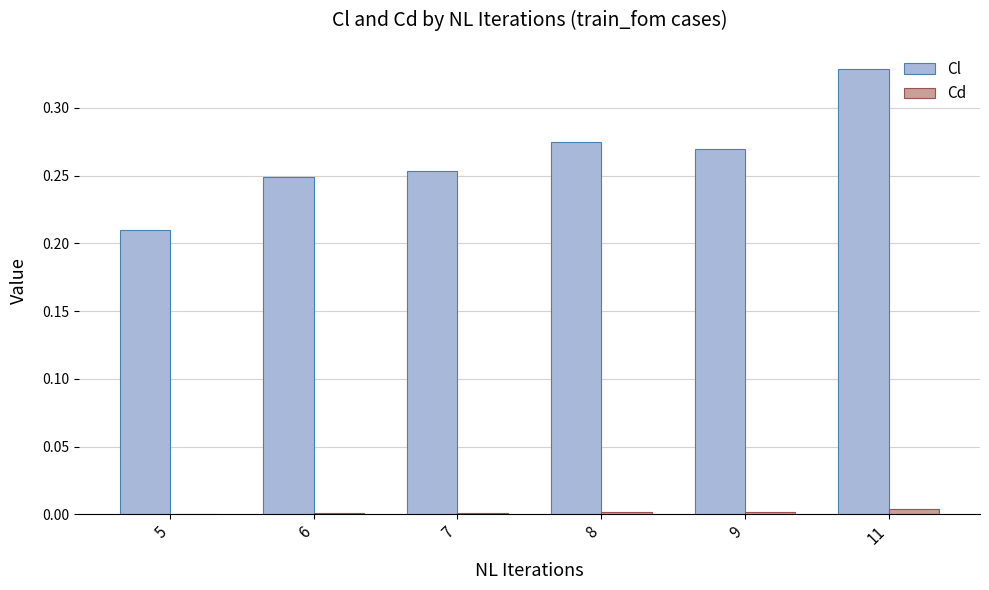

The Cd series shows 0.0 at 11. True or false?

True